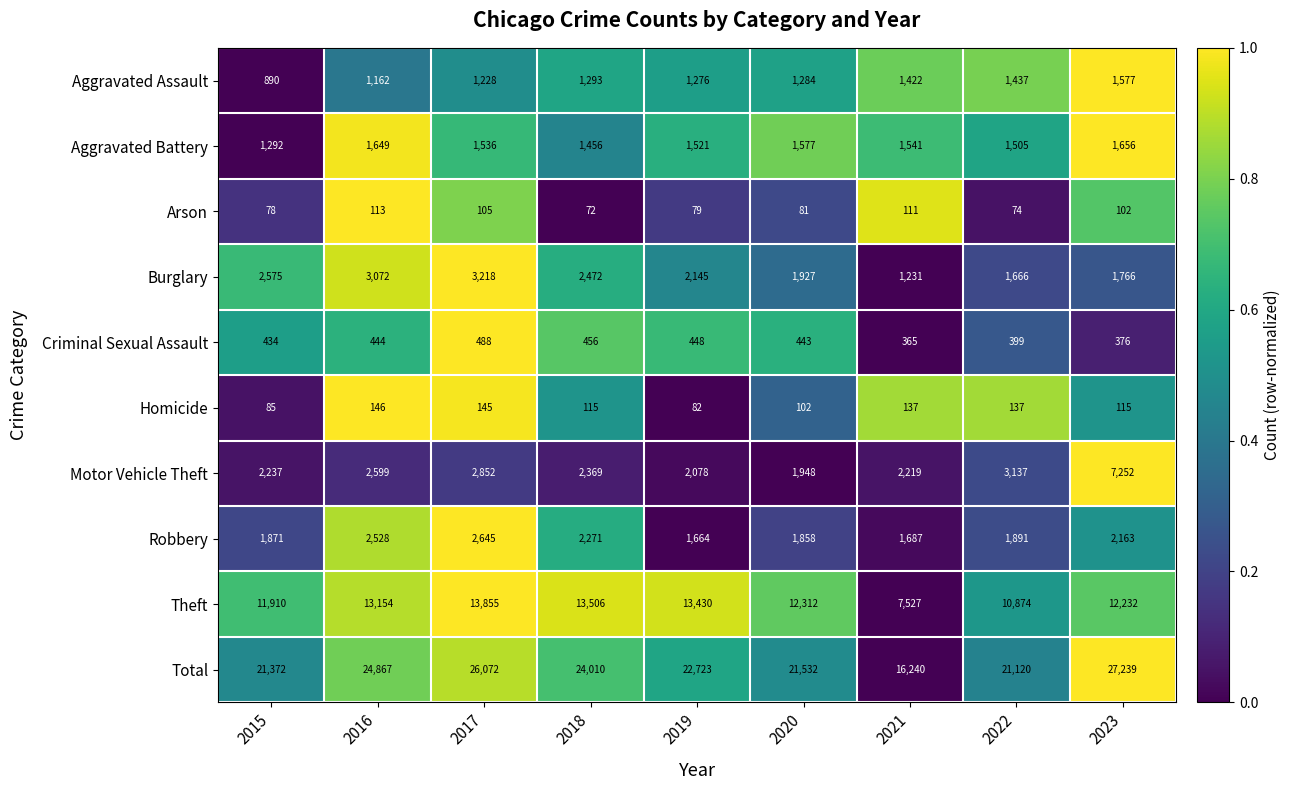

Which series has the largest total across all categories?

Total